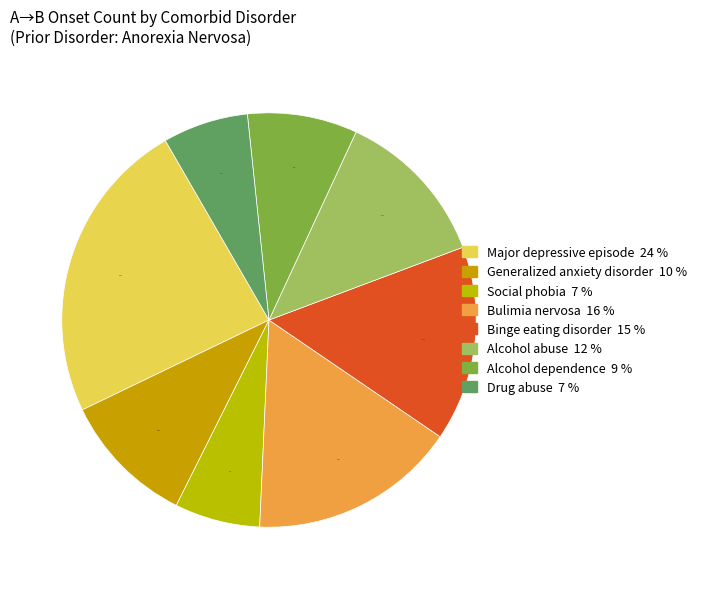

Is there a majority slice in this chart?

No